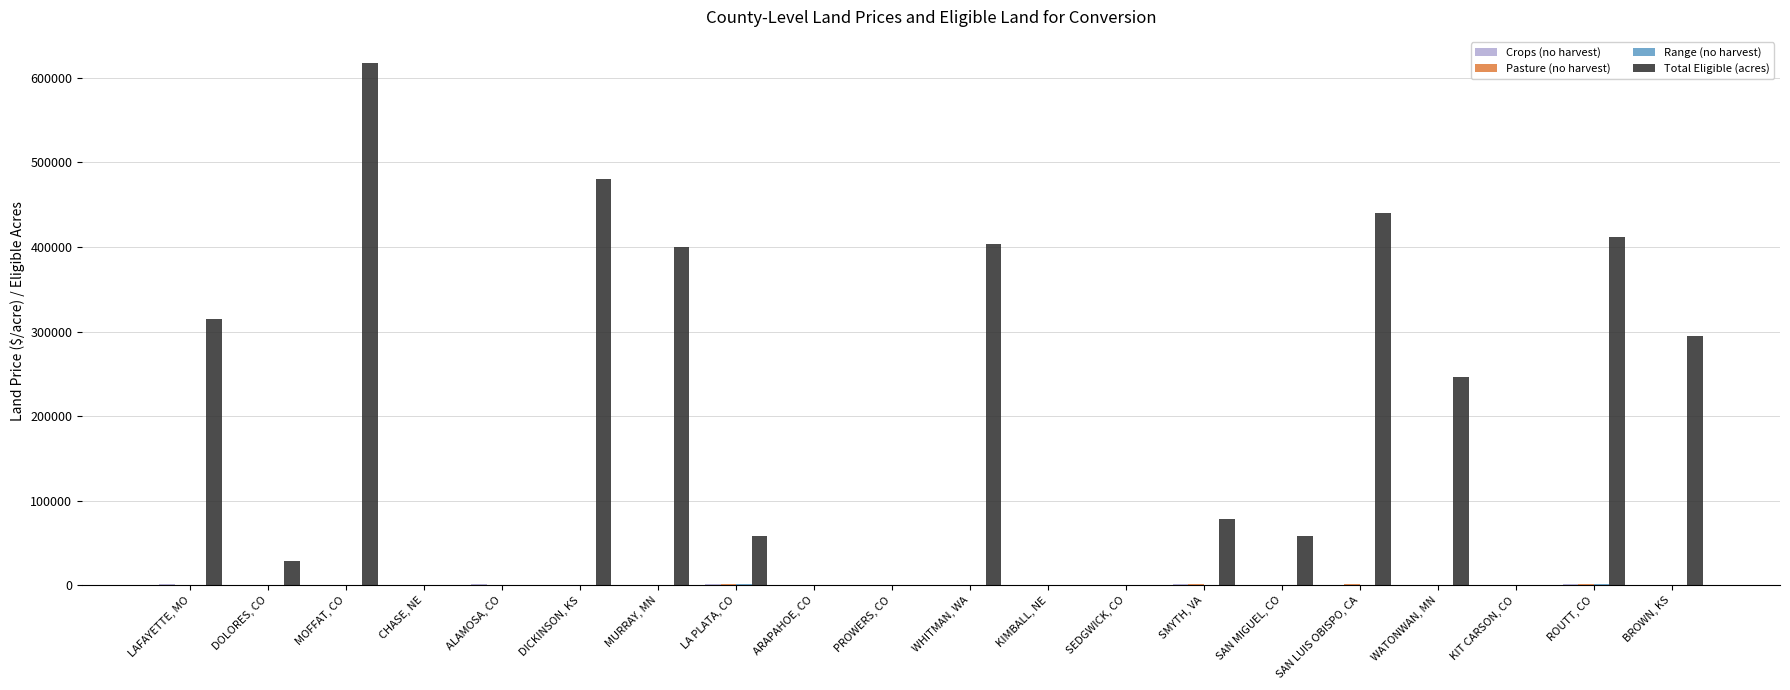

Where does the Total Eligible (acres) series first go above 78410?

LAFAYETTE, MO